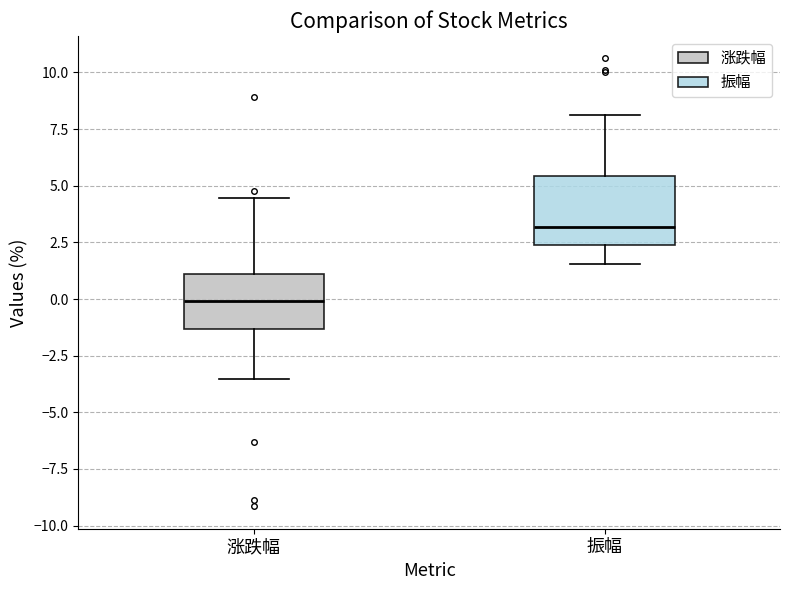

Reading left to right, read every box against the y-axis: the position of its median line, the range the box covers, and the ends of its whiskers. The values are not printed on the chart, so give them approximately, as read against the axis.

涨跌幅: median 0.0, box -1.5 to 1.0, whiskers -3.5 to 4.5
振幅: median 3.0, box 2.5 to 5.5, whiskers 1.5 to 8.0